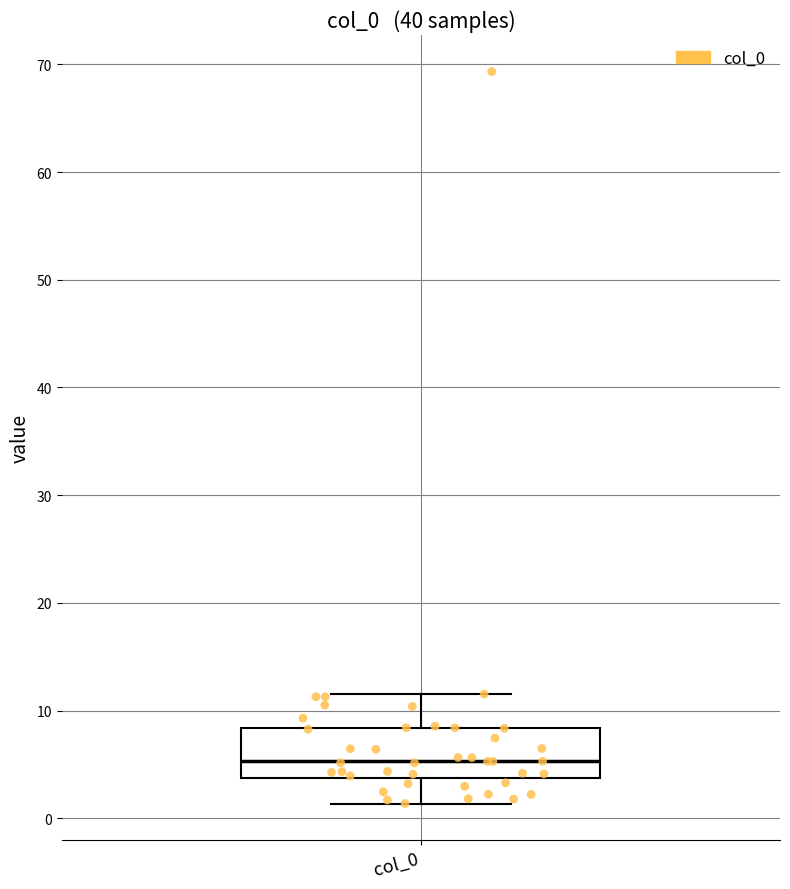

Where does the lower whisker of the box for col_0 end on the y-axis? The values are not printed on the chart, so give them approximately, as read against the axis.

1